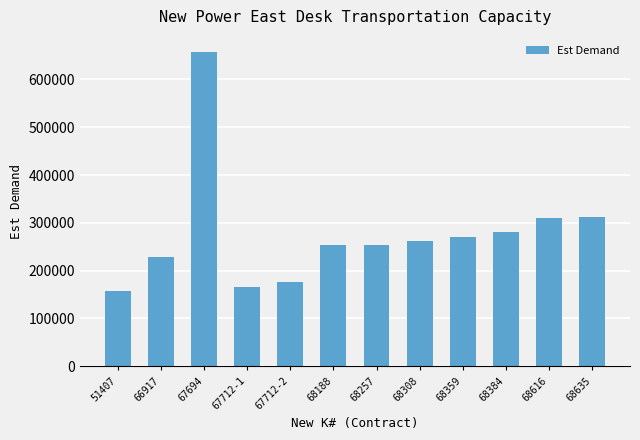

Where does the data first go above 262094?

67694